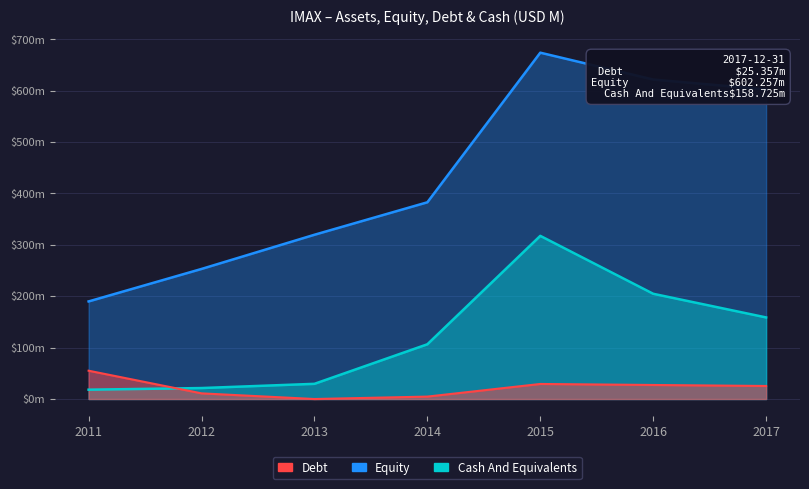

Rank the series at 2016 from highest to lowest value.

assets, cashneq, debt